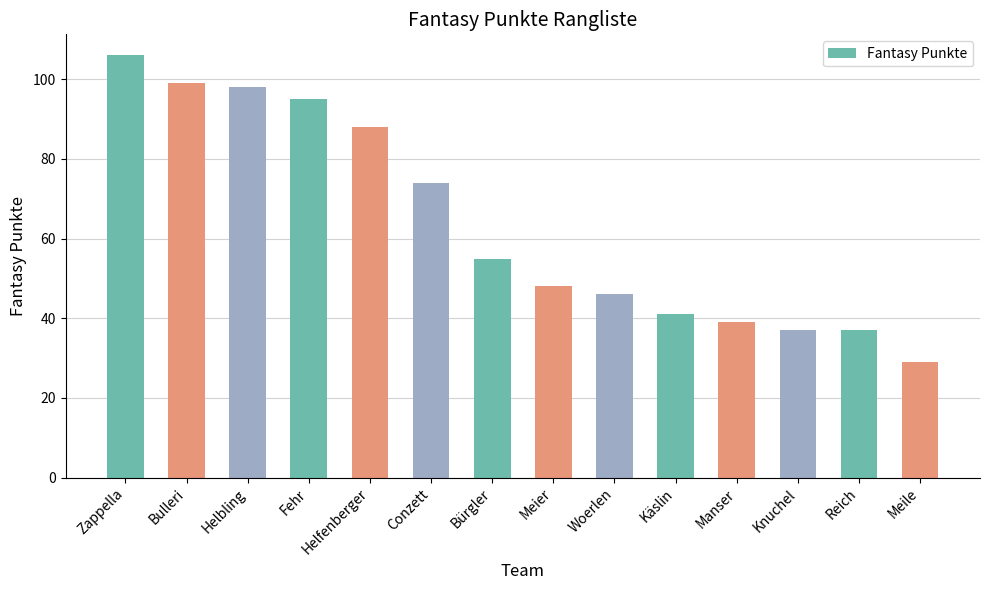

What position from the left is Conzett?

6